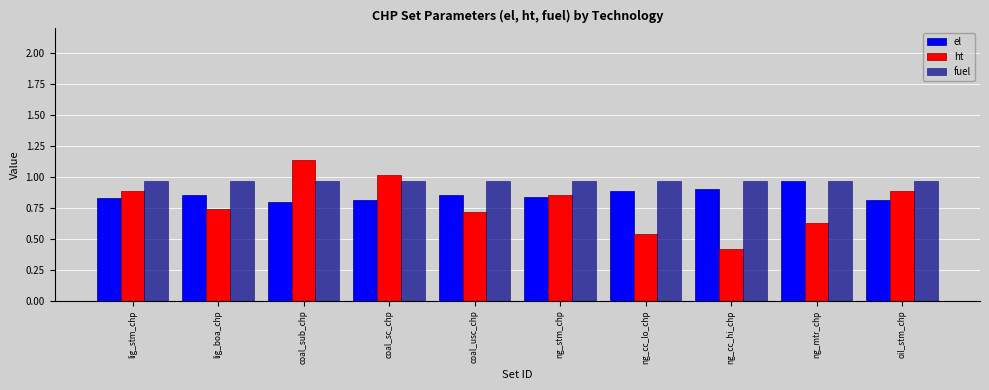

At coal_usc_chp, list the series in order from largest to smallest.

fuel, el, ht